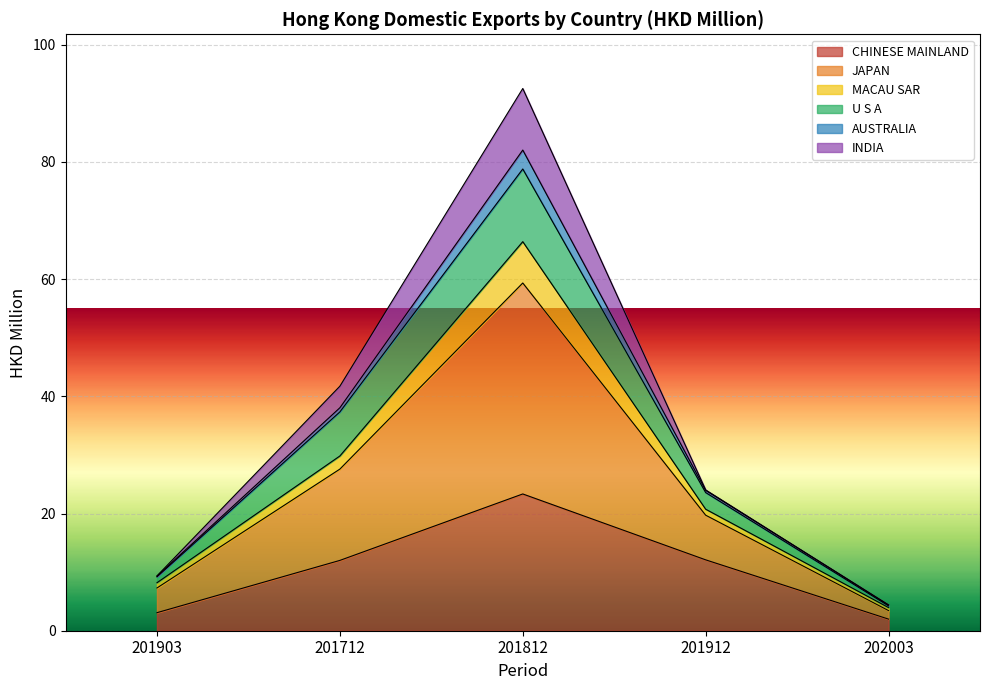

The CHINESE MAINLAND series shows 4.7 at 201912. True or false?

False